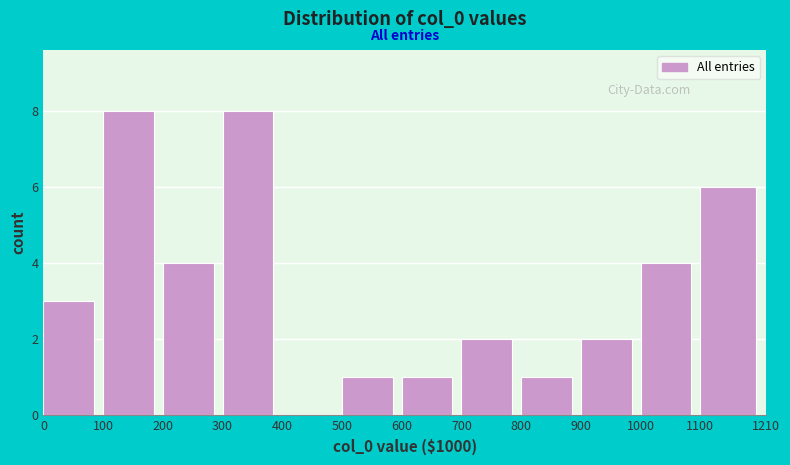

Reading left to right, list every bar in this chart as the range it spans on the x-axis followed by its height. The values are not printed on the chart, so give them approximately, as read against the axis.

0 to 100: 3
100 to 200: 8
200 to 300: 4
300 to 400: 8
400 to 500: 0
500 to 600: 1
600 to 700: 1
700 to 800: 2
800 to 900: 1
900 to 1000: 2
1000 to 1100: 4
1100 to 1210: 6